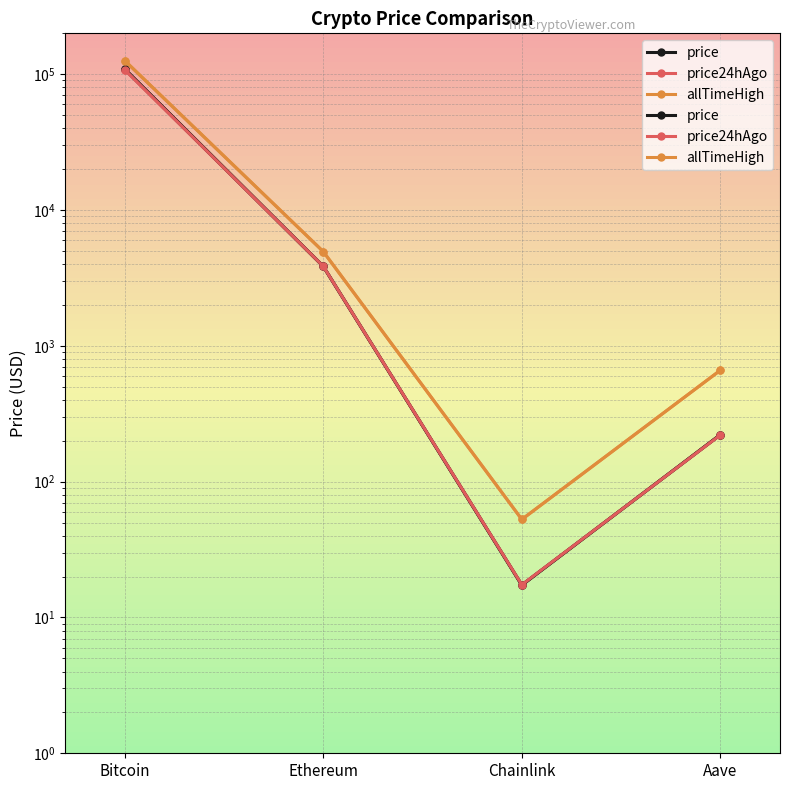

What is the label of the 2nd point from the left?

Ethereum